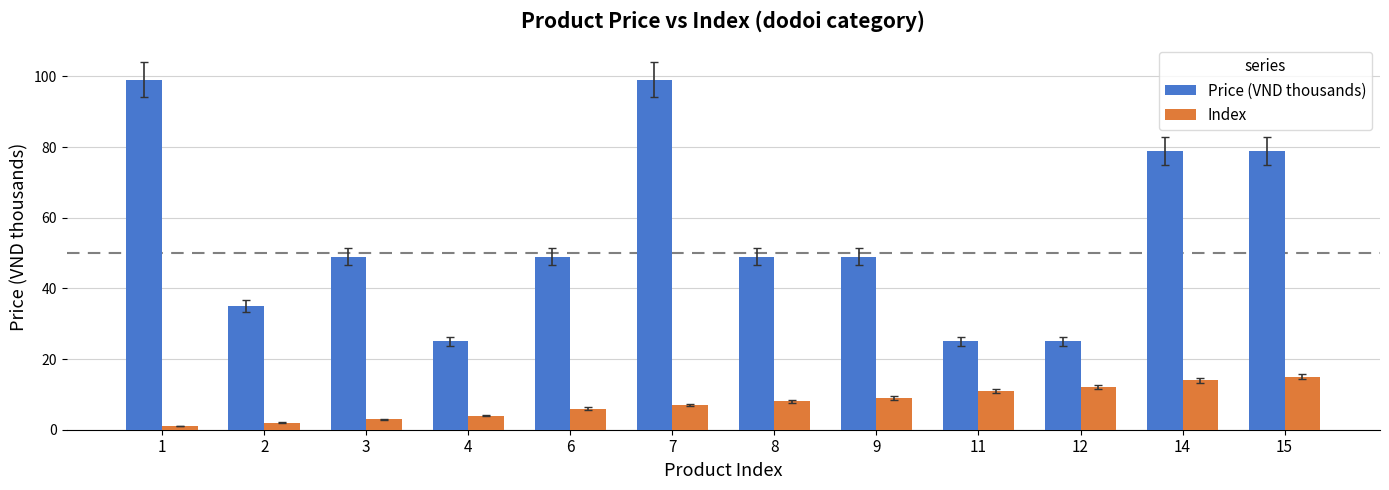

What are all the series names shown in the legend?

Price (VND thousands), Index